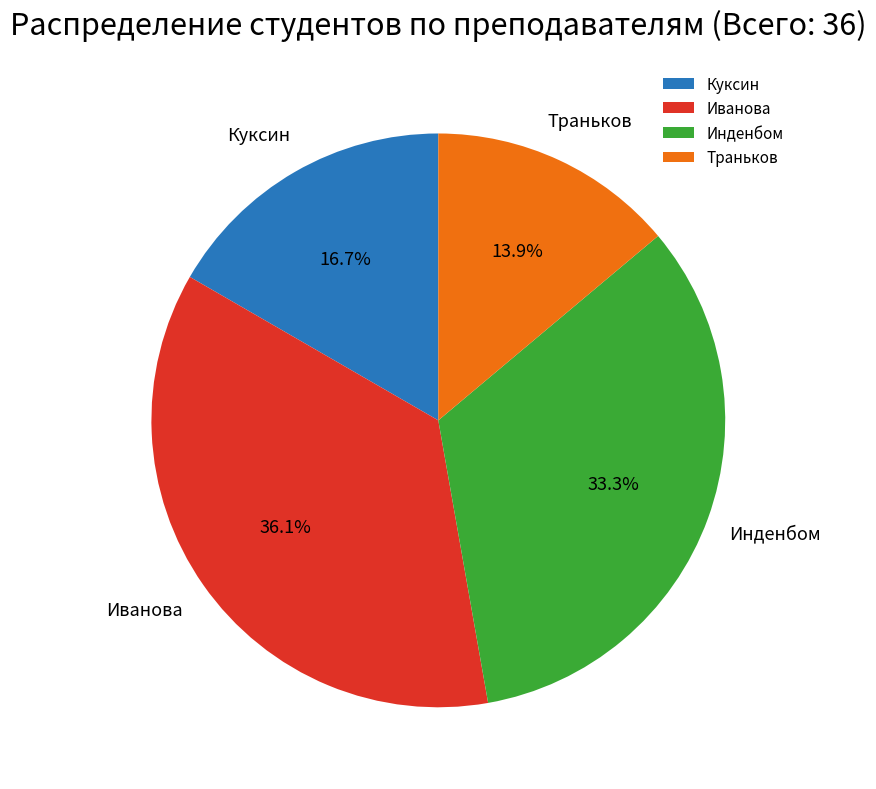

Count the number of slices in the pie.

4